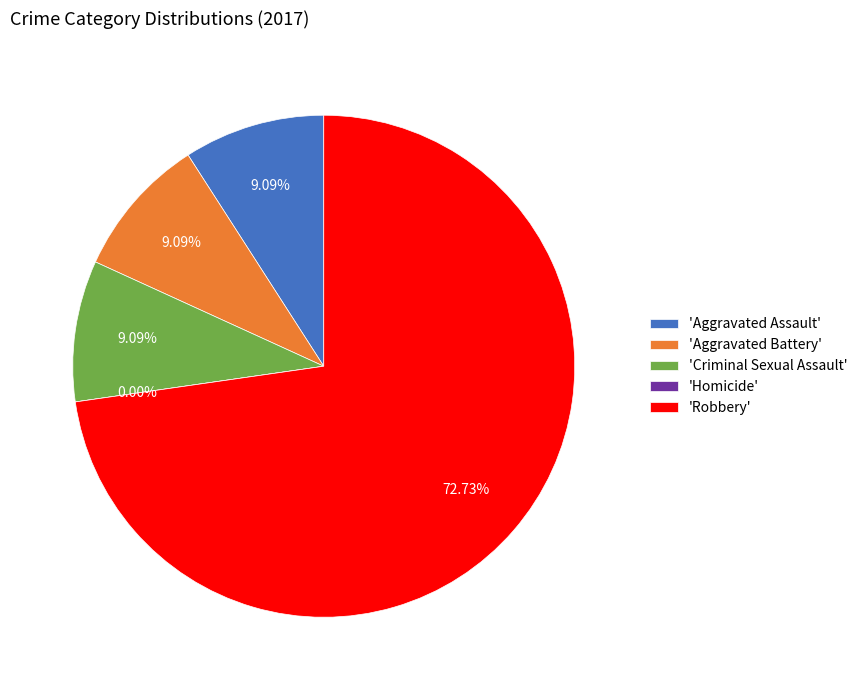

To the nearest percent, what is the difference between the largest and smallest slice percentages?

73%